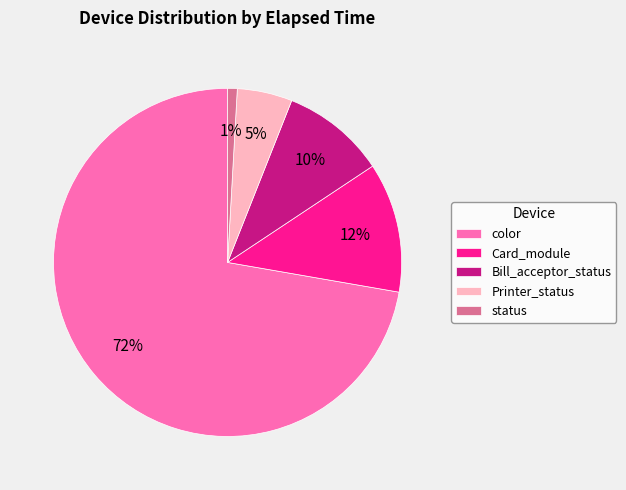

Which has a higher value, Printer_status or color?

color